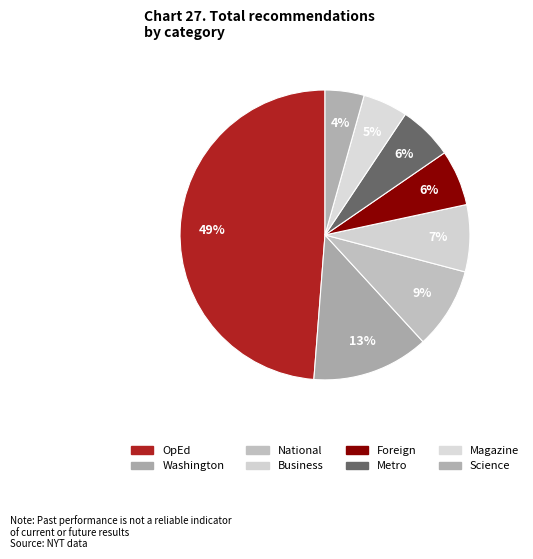

Does Science account for over 50% of the chart?

No